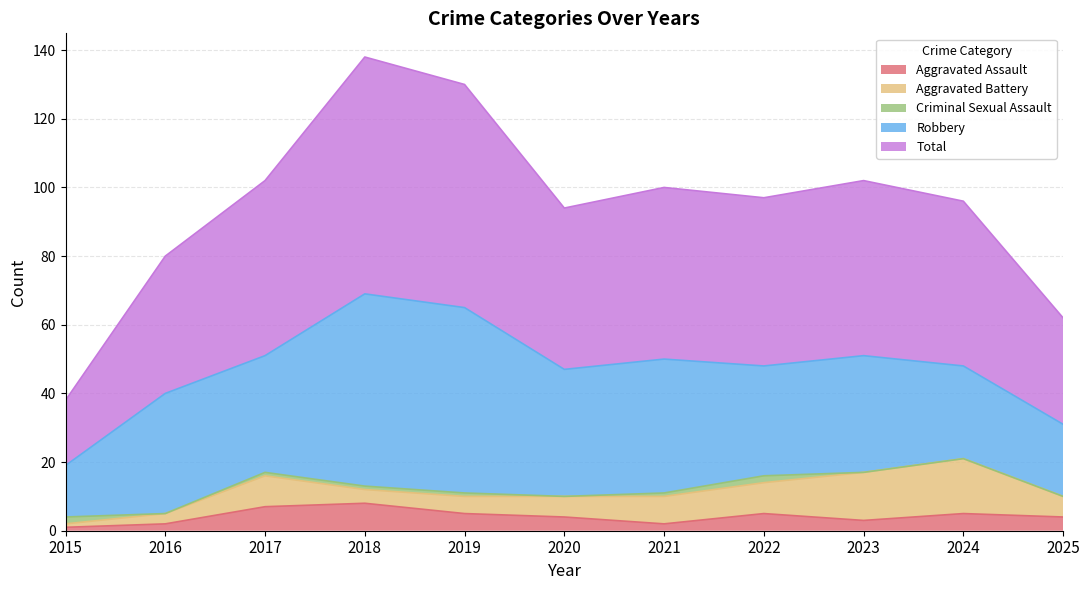

Reading left to right, transcribe all the data shown in this chart.

Aggravated Assault: 1	2	7	8	5	4	2	5	3	5	4
Aggravated Battery: 1	3	9	4	5	6	8	9	14	16	6
Criminal Sexual Assault: 2	0	1	1	1	0	1	2	0	0	0
Robbery: 15	35	34	56	54	37	39	32	34	27	21
Total: 19	40	51	69	65	47	50	49	51	48	31